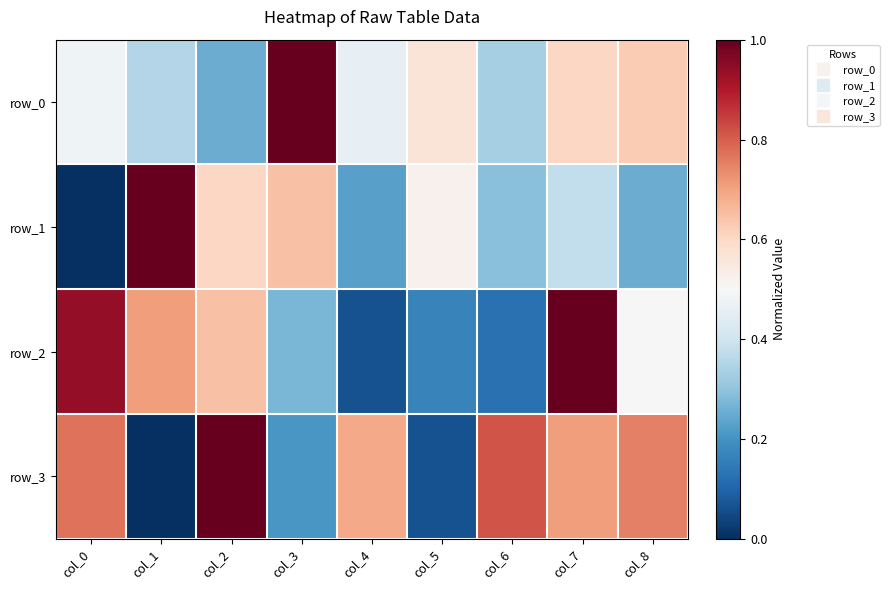

What is the sum of the row_0 values at col_1 and col_2?

0.6